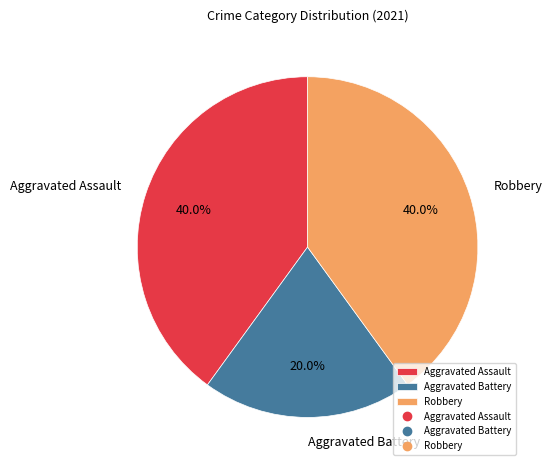

To the nearest percent, what is the combined percentage of Robbery and Aggravated Battery?

60%